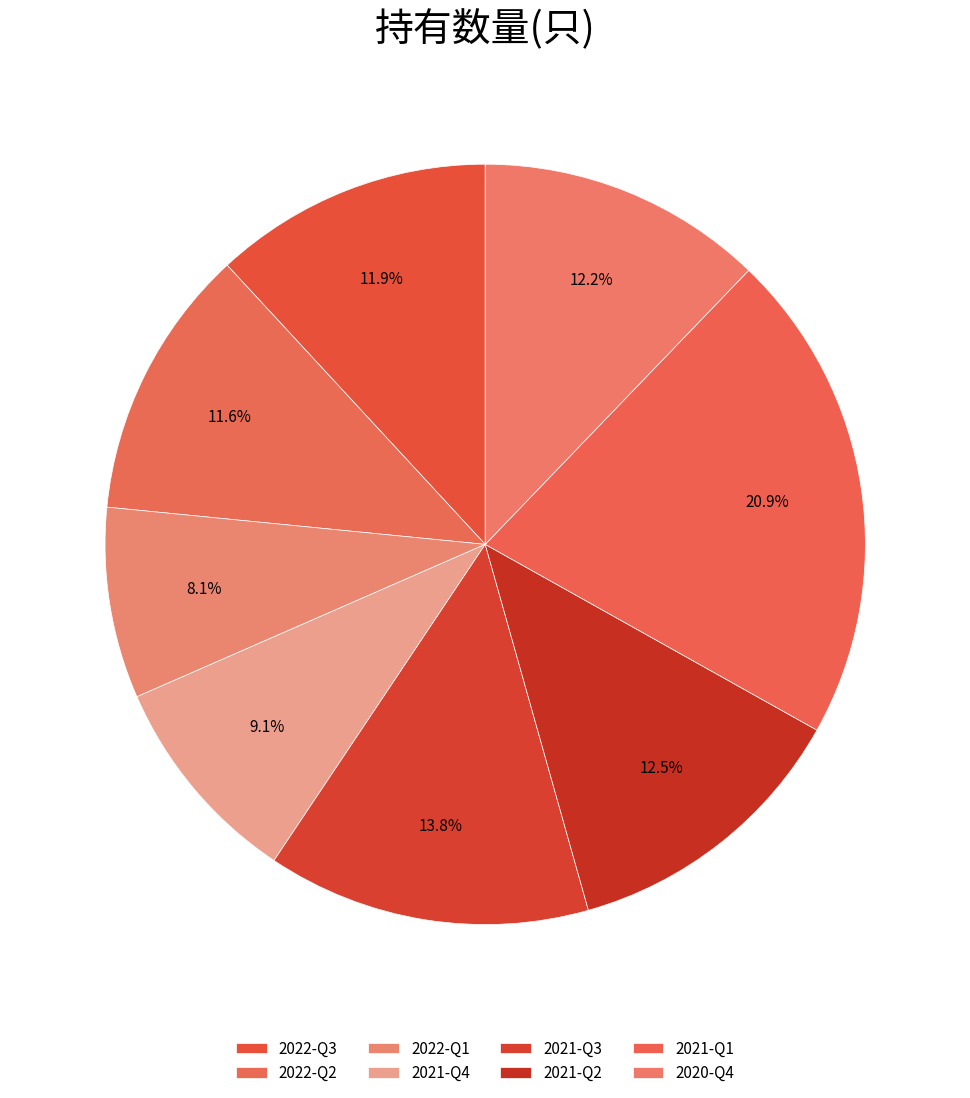

True or false: 2022-Q3 accounts for 12% of the total.

True